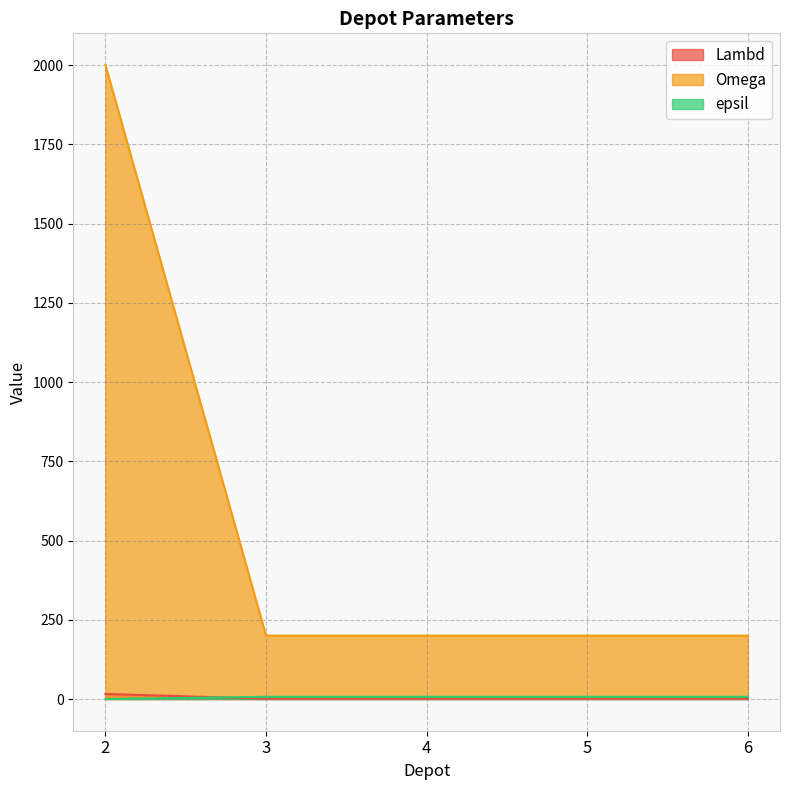

Is the value of Omega at 4 greater than the value of epsil at 6?

Yes